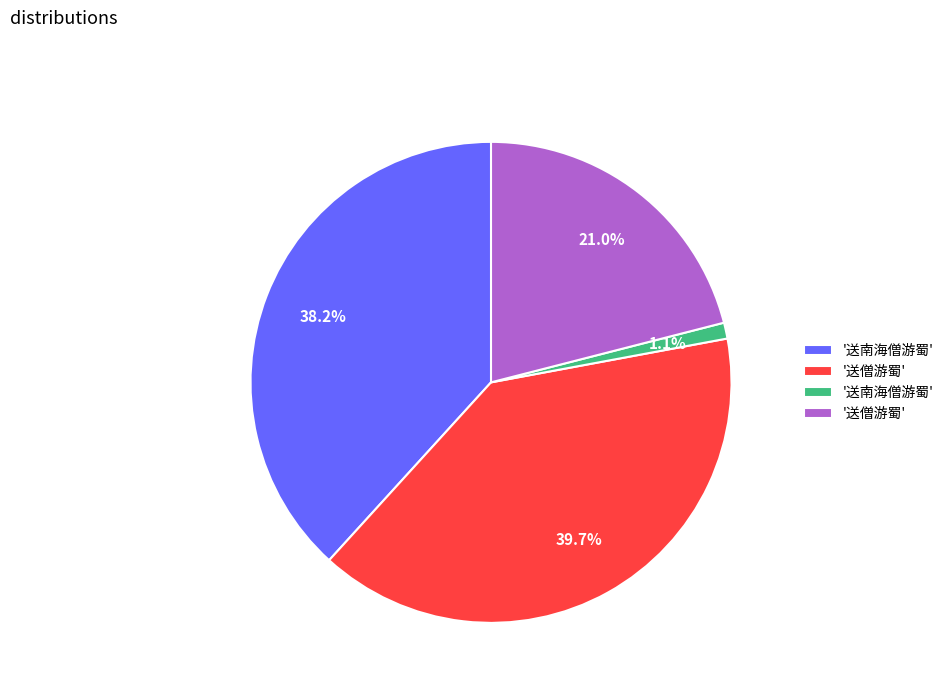

How many slices are in this pie chart?

4